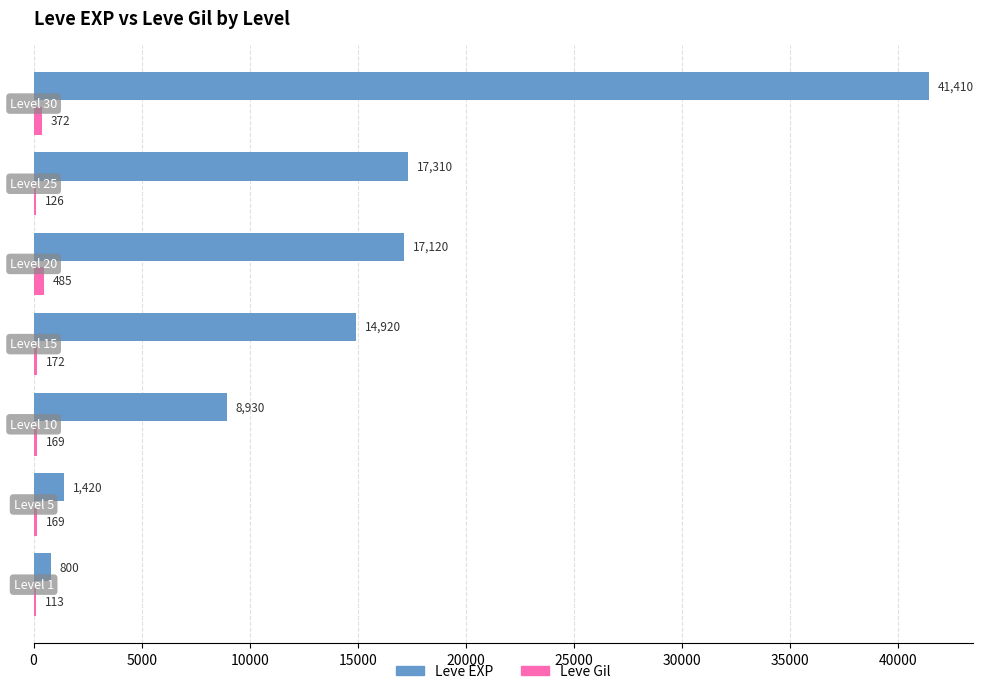

Which series has the largest total across all categories?

Leve EXP